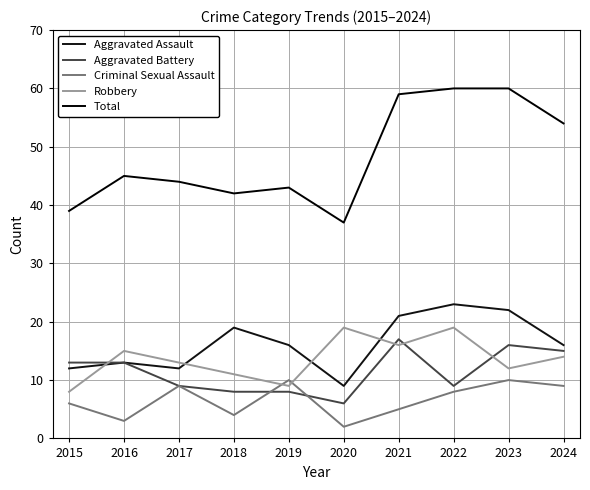

Reading left to right, extract all data points from this chart.

Aggravated Assault: 12	13	12	19	16	9	21	23	22	16
Aggravated Battery: 13	13	9	8	8	6	17	9	16	15
Criminal Sexual Assault: 6	3	9	4	10	2	5	8	10	9
Robbery: 8	15	13	11	9	19	16	19	12	14
Total: 39	45	44	42	43	37	59	60	60	54